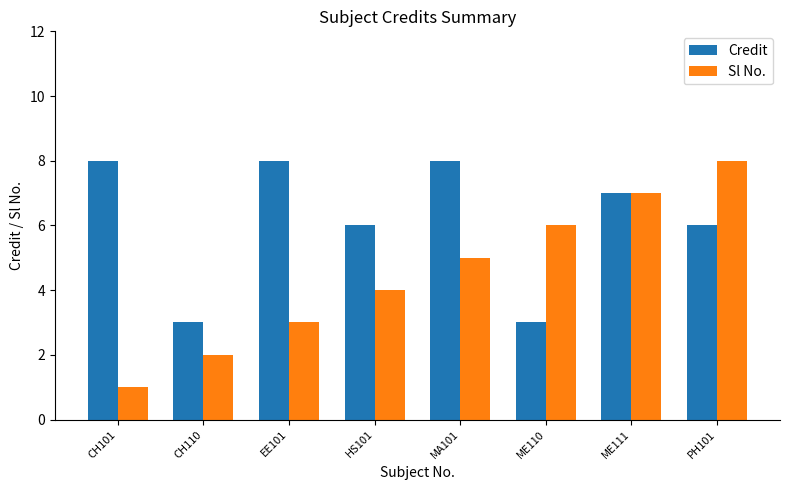

What is the greatest value displayed?

8